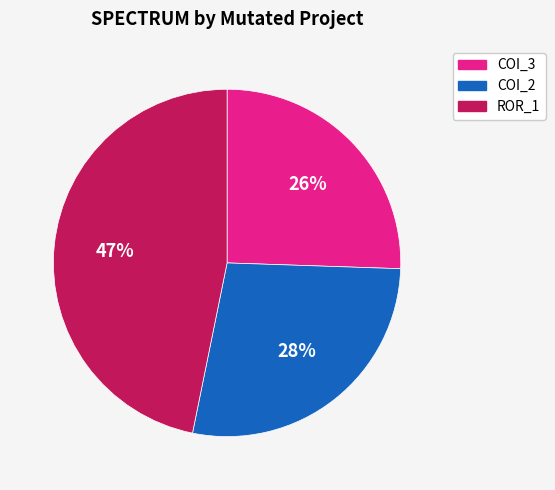

To the nearest percent, what is the difference between the largest and smallest slice percentages?

21%